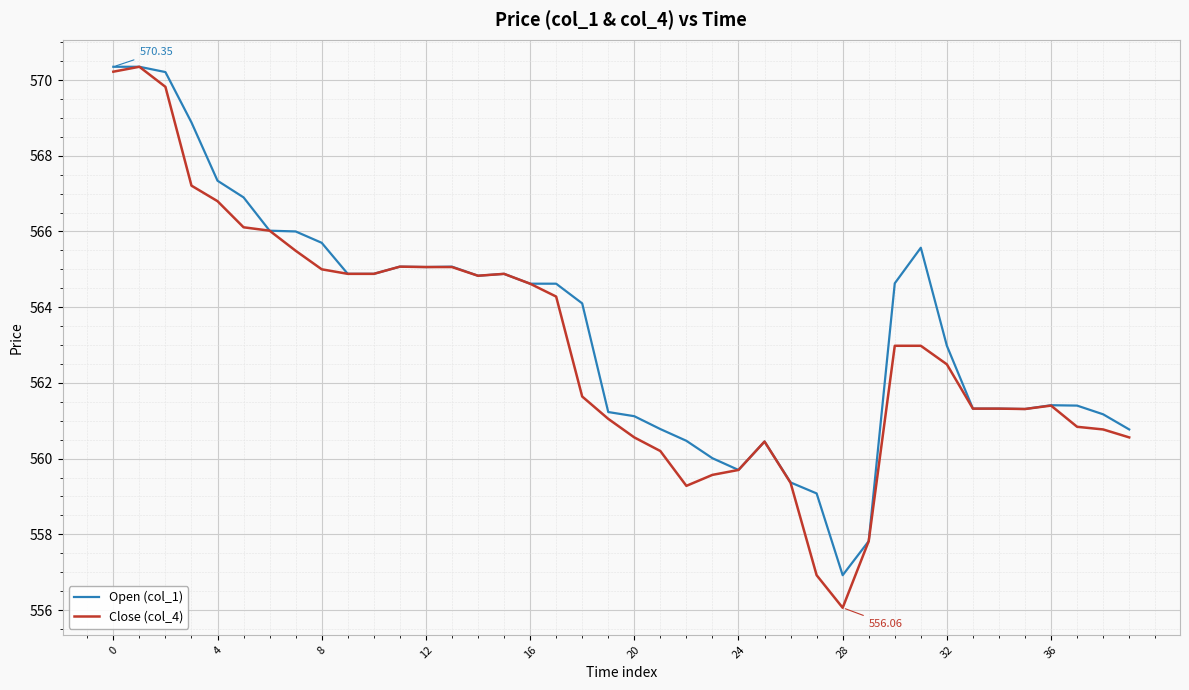

Which series has the widest spread of values?

Close (col_4)